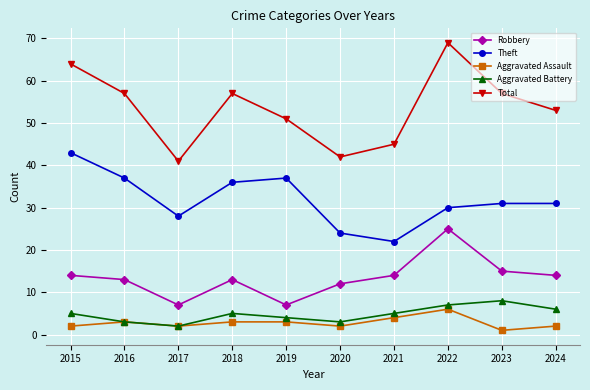

What is the maximum value shown in the chart?

69